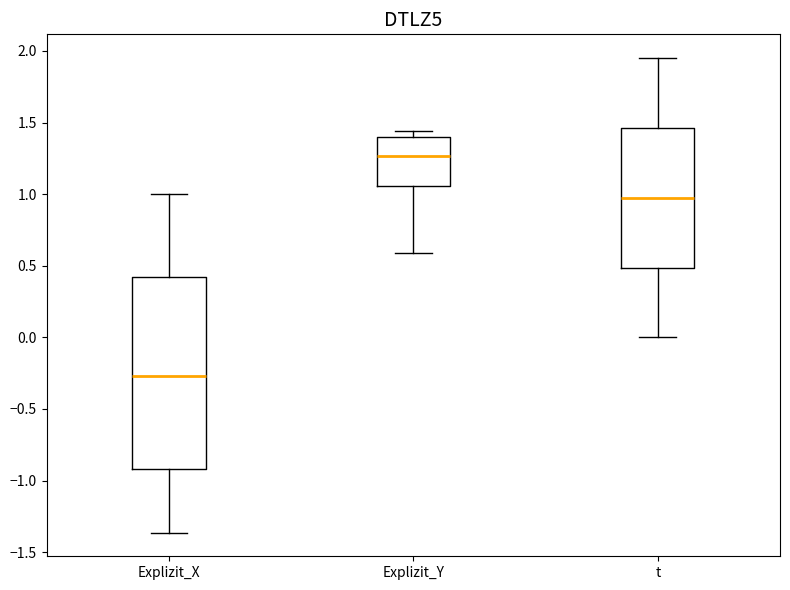

Where does the lower whisker of the box for Explizit_Y end on the y-axis? The values are not printed on the chart, so give them approximately, as read against the axis.

0.60